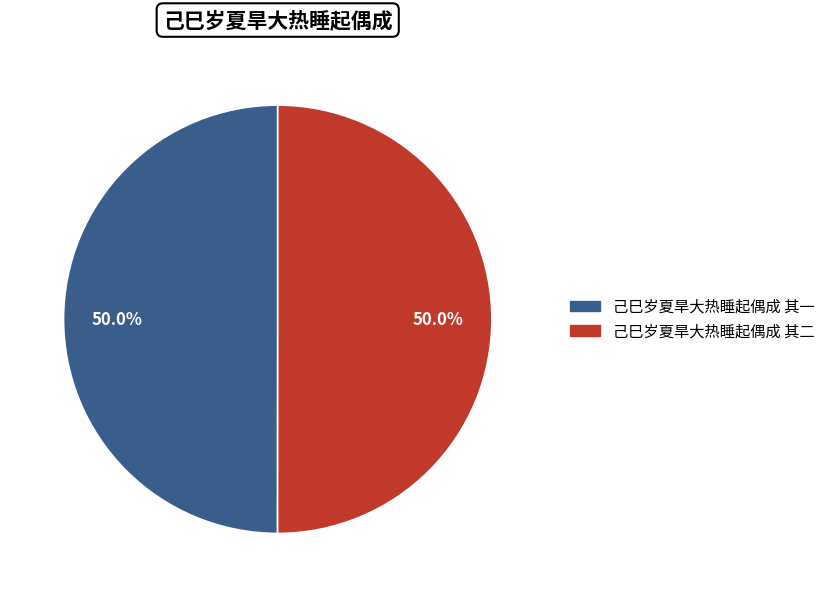

What is the ratio of the value at 己巳岁夏旱大热睡起偶成 其二 to the value at 己巳岁夏旱大热睡起偶成 其一?

1.0